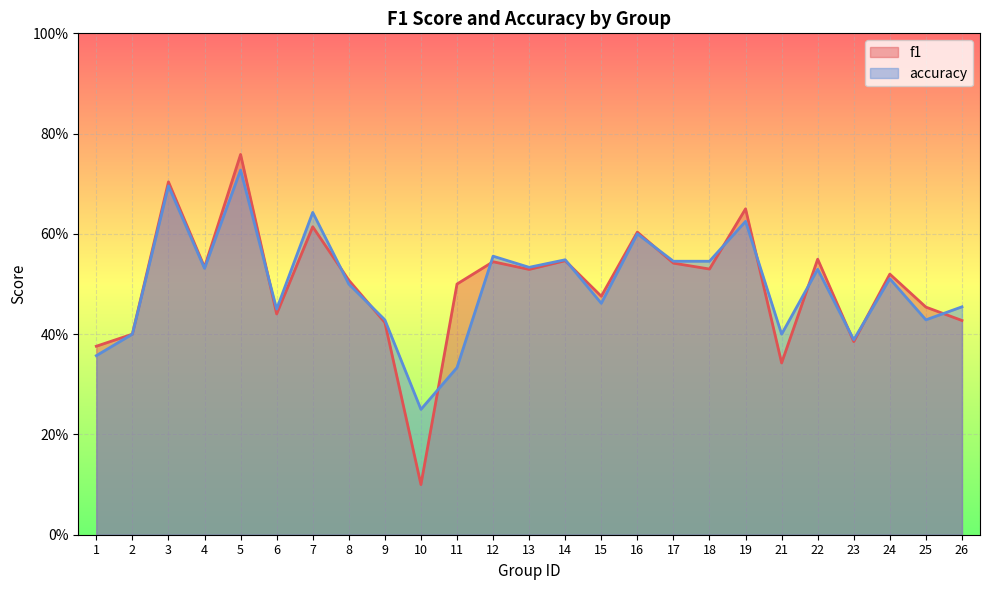

The f1 series shows 0.5 at 23. True or false?

False